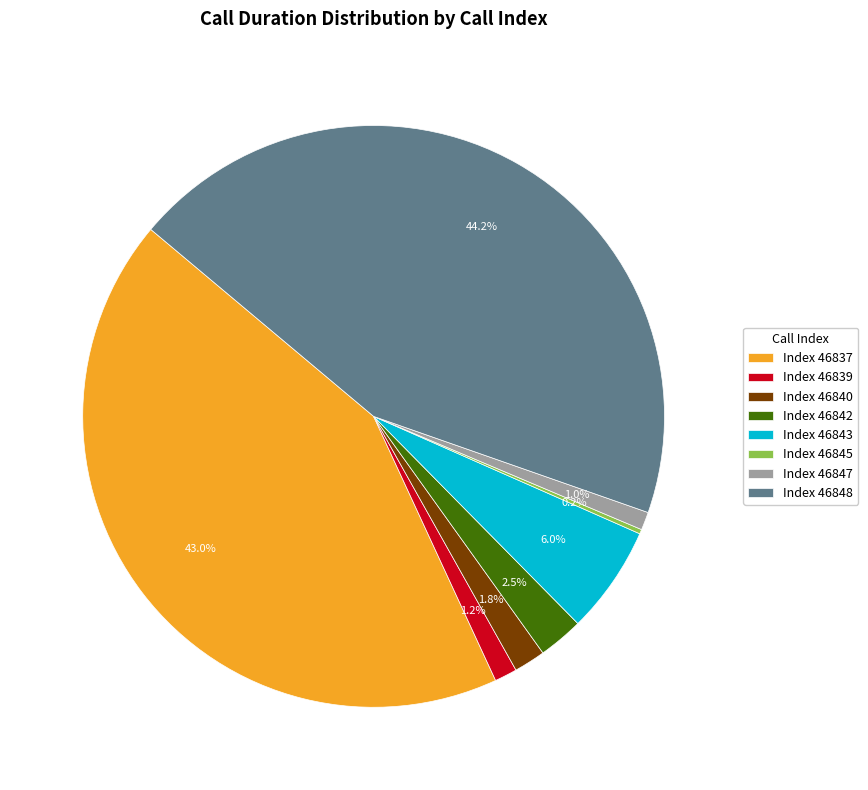

Is there any slice that represents more than half of the pie?

No